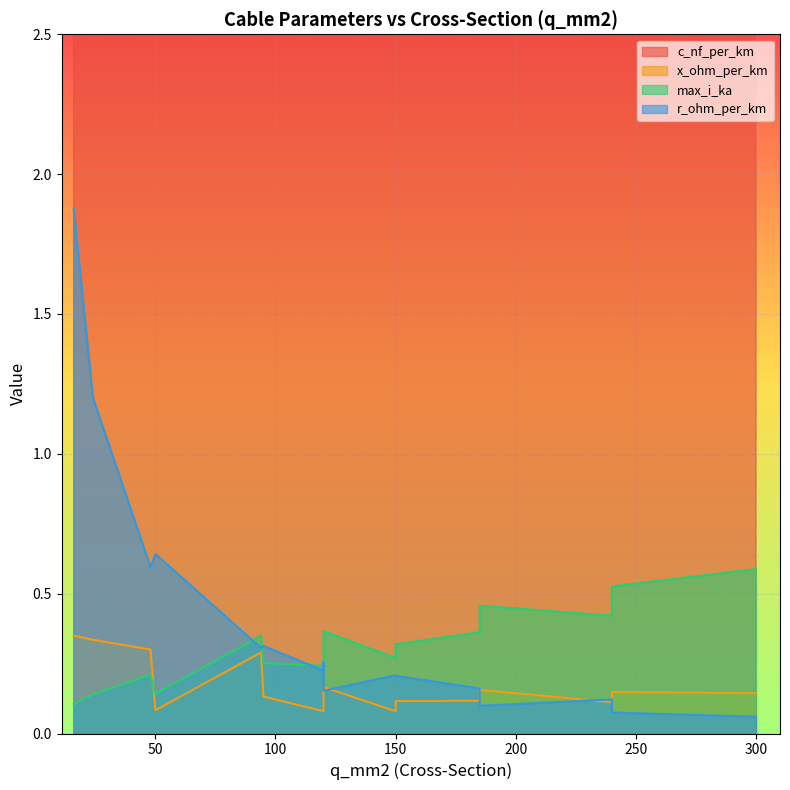

At which label is r_ohm_per_km closest to 0?

300